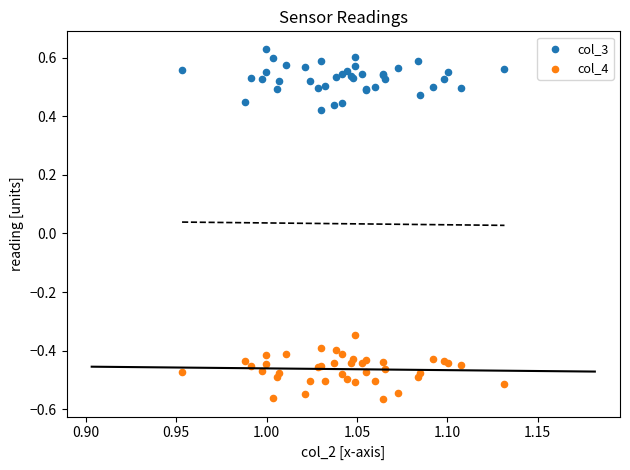

Which series reaches the maximum Y coordinate?

col_3